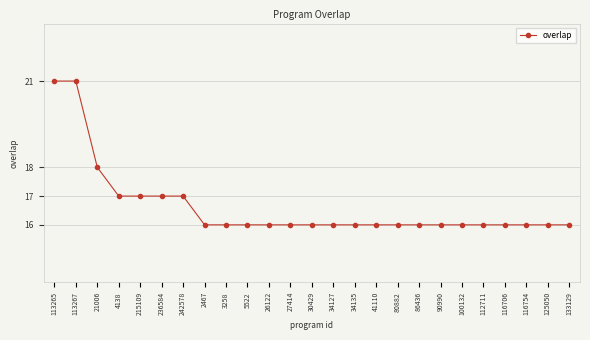

What is the sum of all values?

416